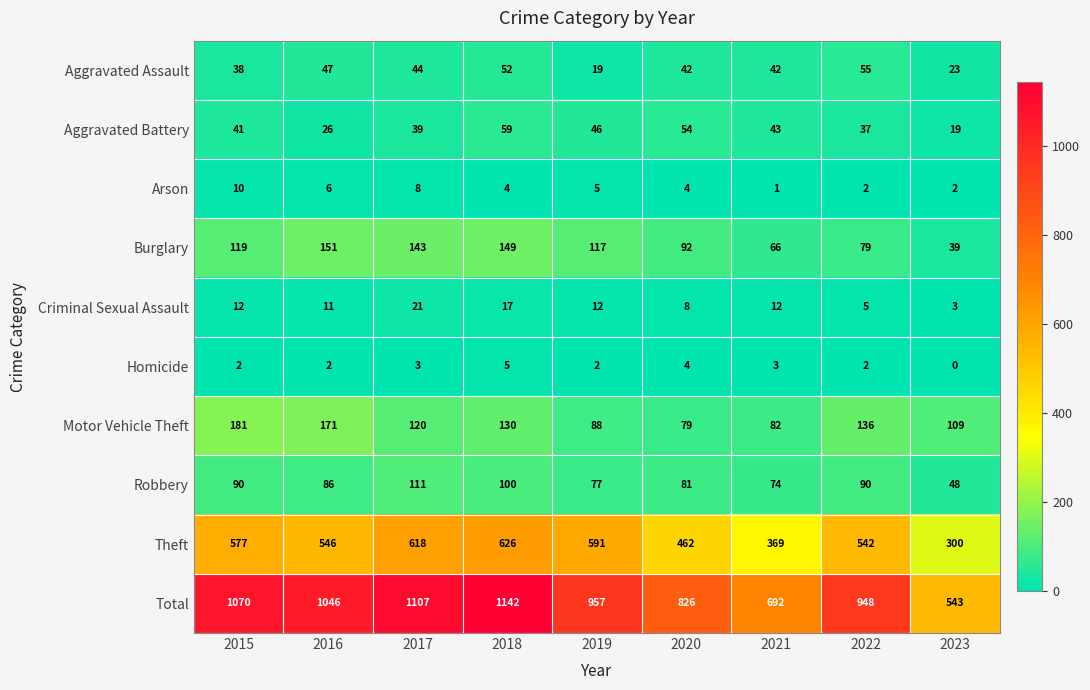

What is the greatest value displayed?

1142